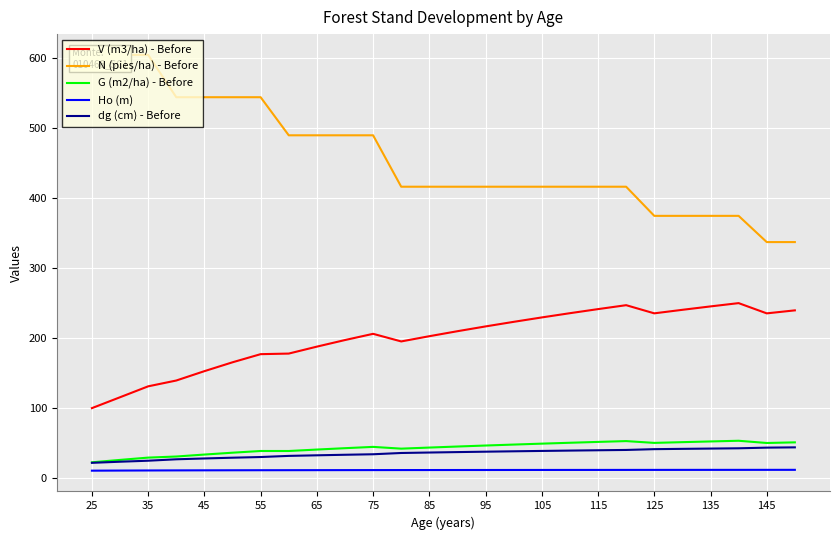

What is the maximum value for G (m2/ha) - Before?

53.3